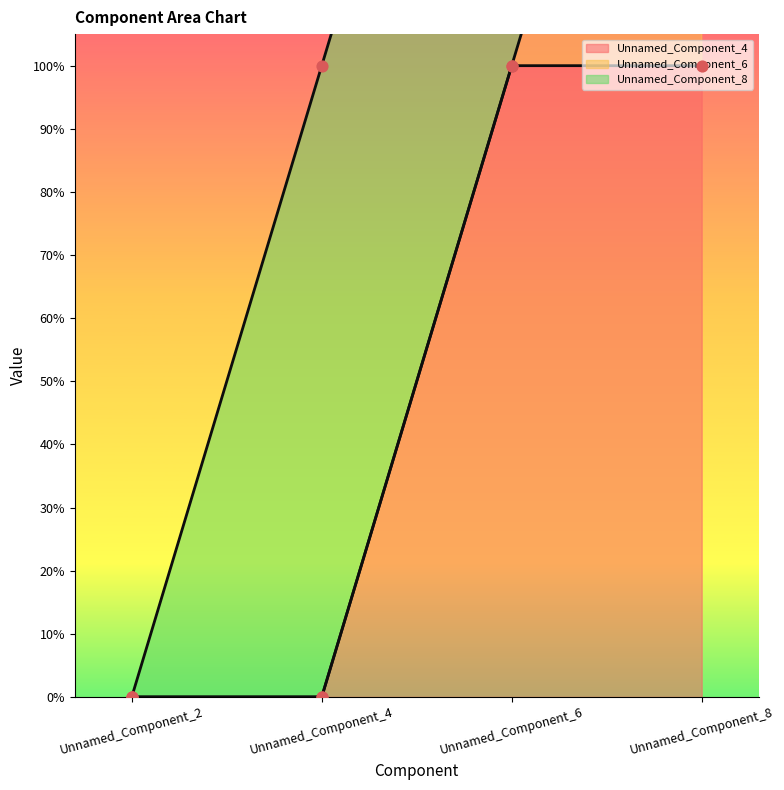

Which series has the widest spread of Y values?

Unnamed_Component_4